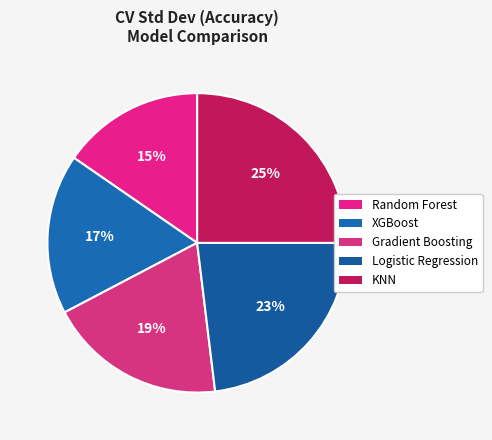

What is the largest slice in the pie chart?

KNN